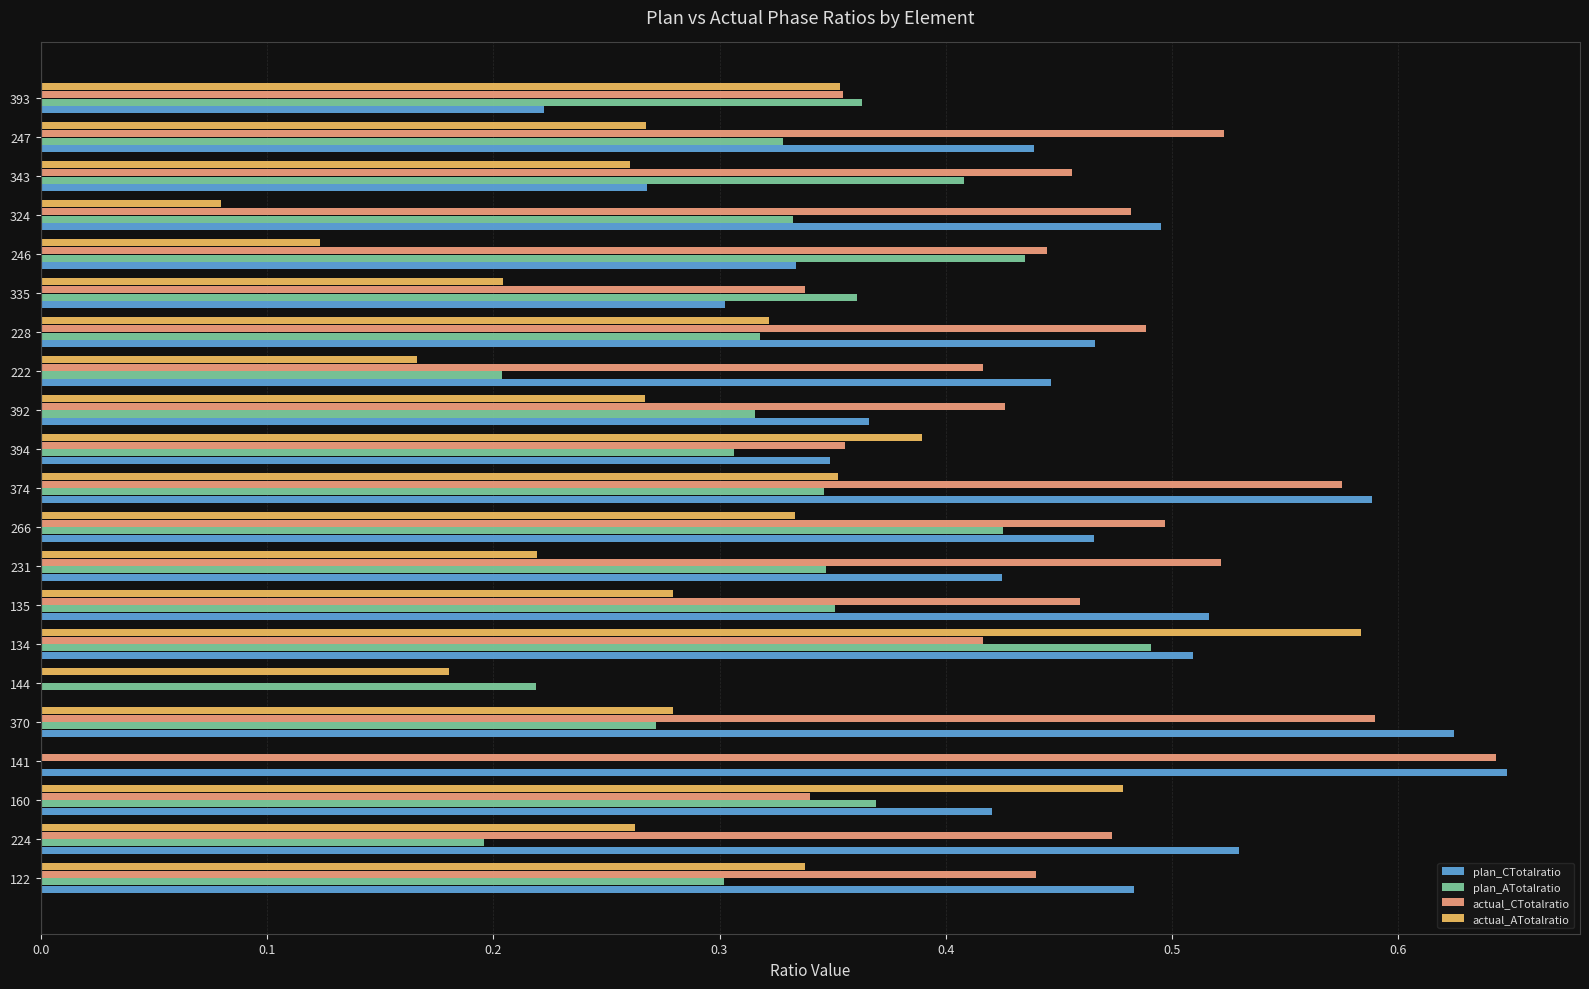

Which category has the highest value in the plan_ATotalratio series?

134